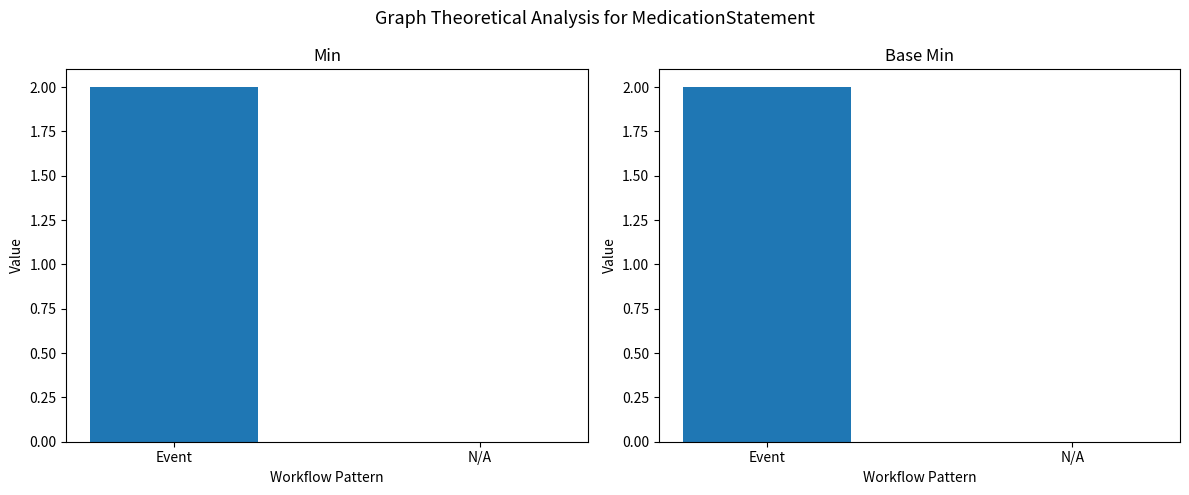

At which label is Base Min closest to 1?

Event